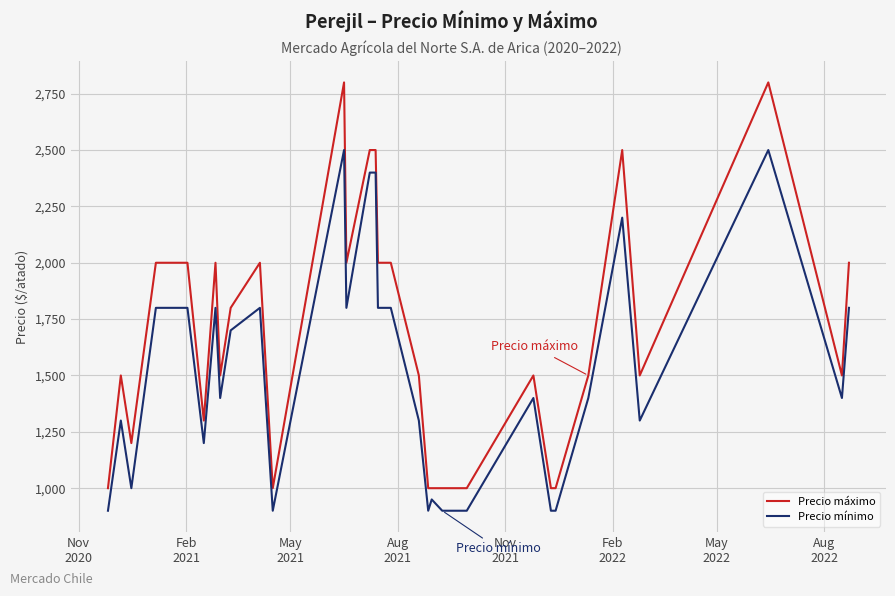

At how many categories does at least one series exceed 2226?

5